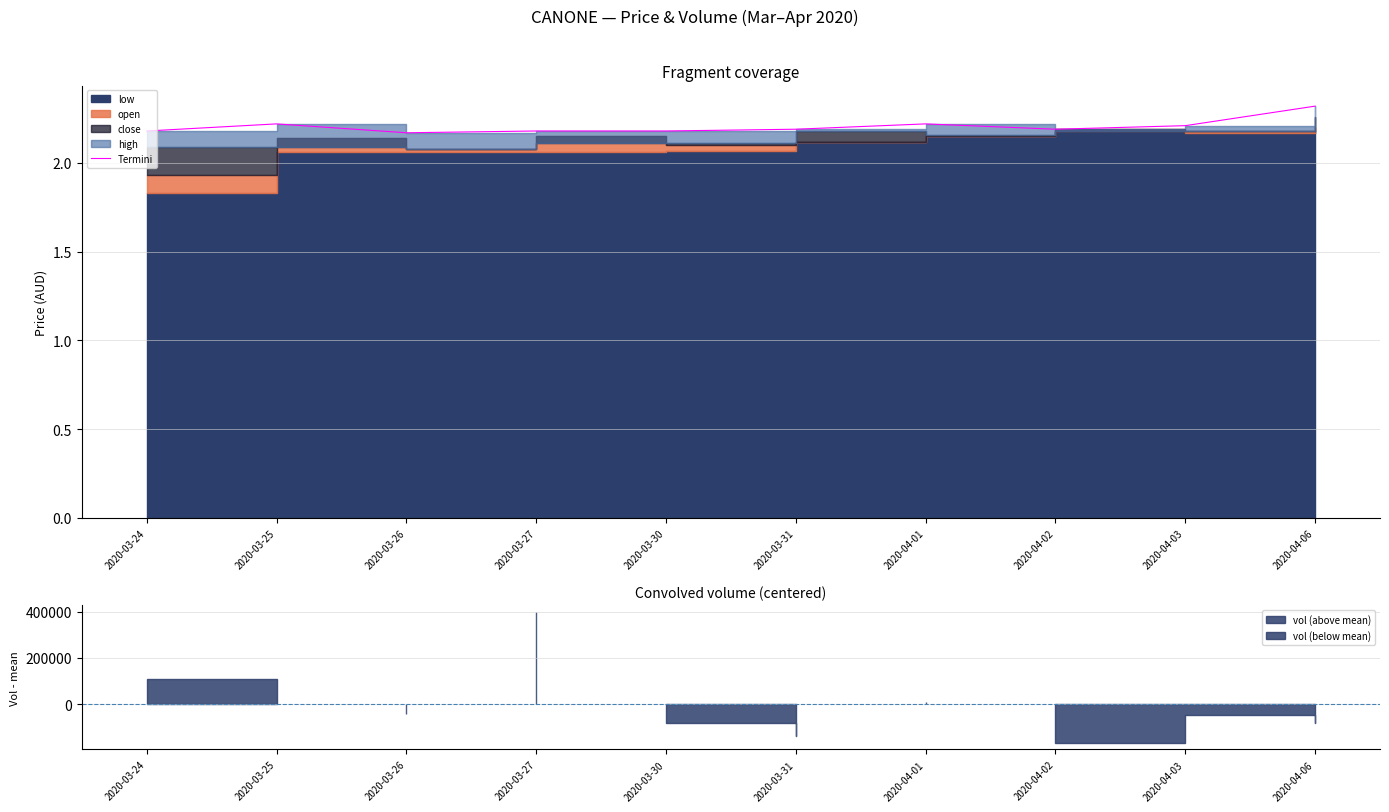

Reading left to right, list all the values displayed in this chart.

2020-03-24=2.2	2020-03-25=2.2	2020-03-26=2.2	2020-03-27=2.2	2020-03-30=2.2	2020-03-31=2.2	2020-04-01=2.2	2020-04-02=2.2	2020-04-03=2.2	2020-04-06=2.3